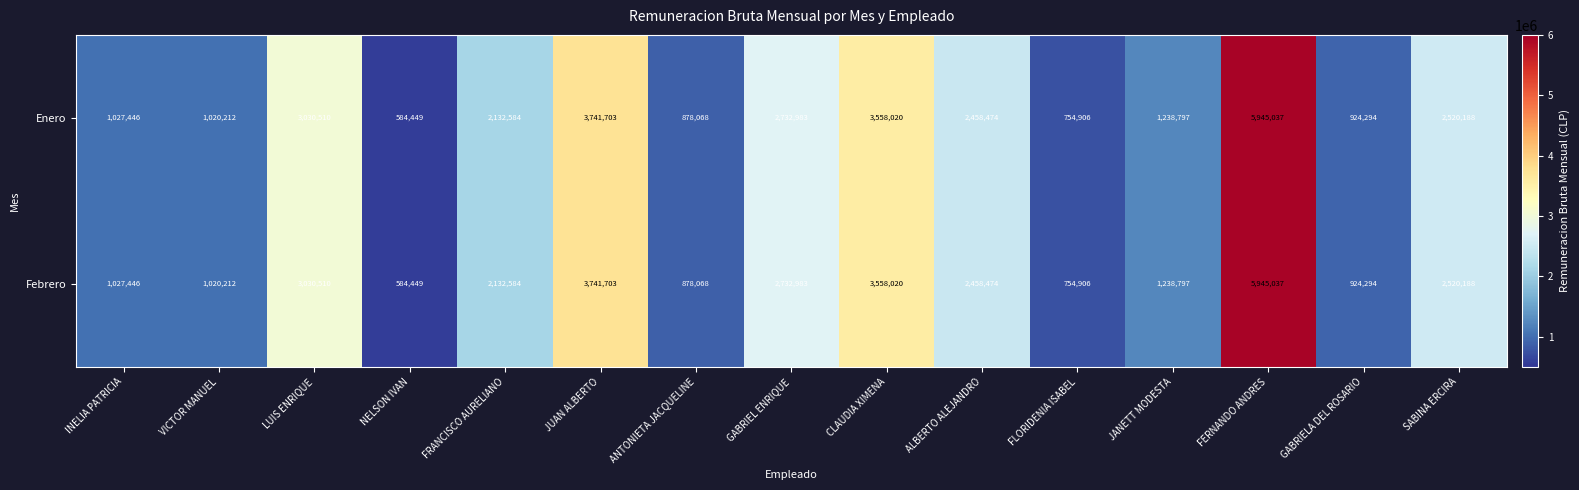

What is the sum of the Enero values at CLAUDIA XIMENA and SABINA ERCIRA?

6078208